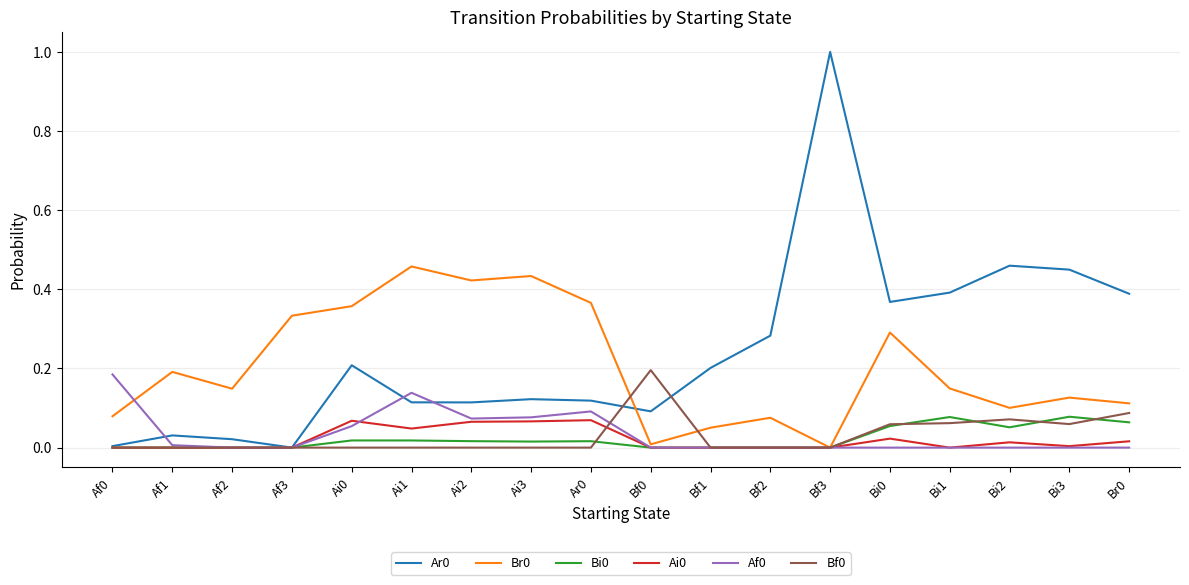

What is the spread (max minus min) of values at Bf3?

1.0